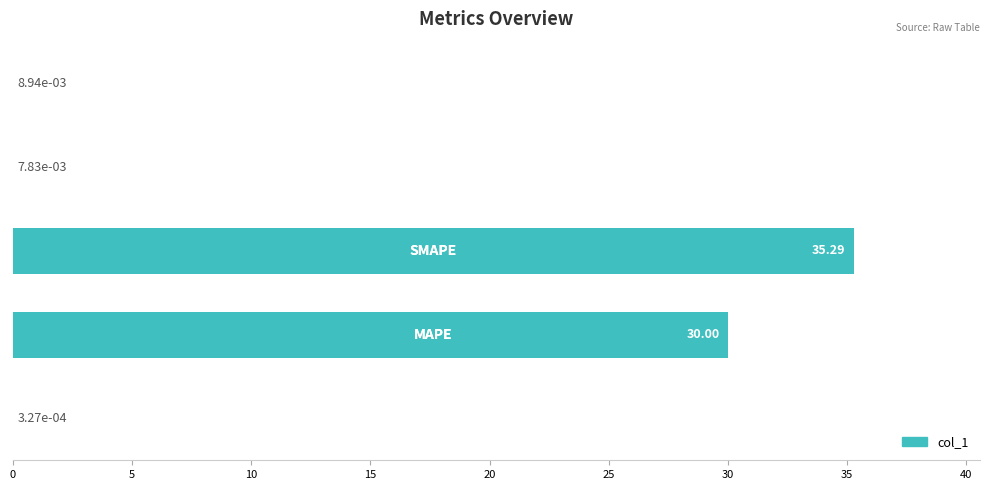

What is the sum of all values?

65.3